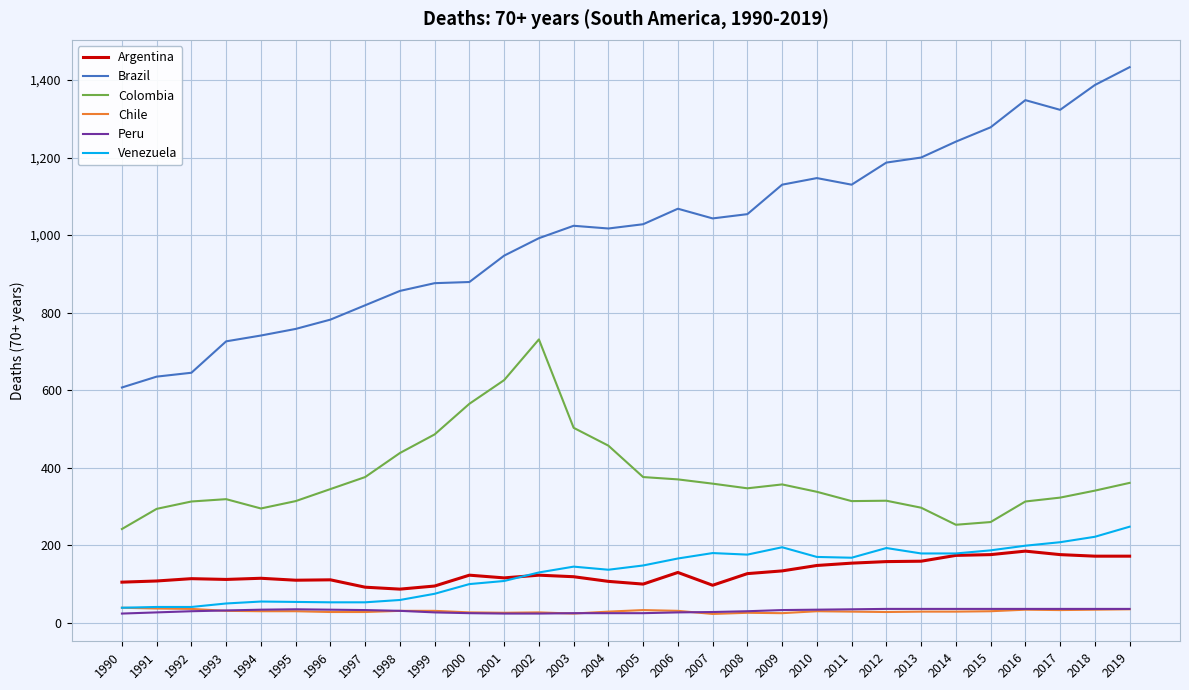

Is it true that Argentina equals 176 at 2005?

False